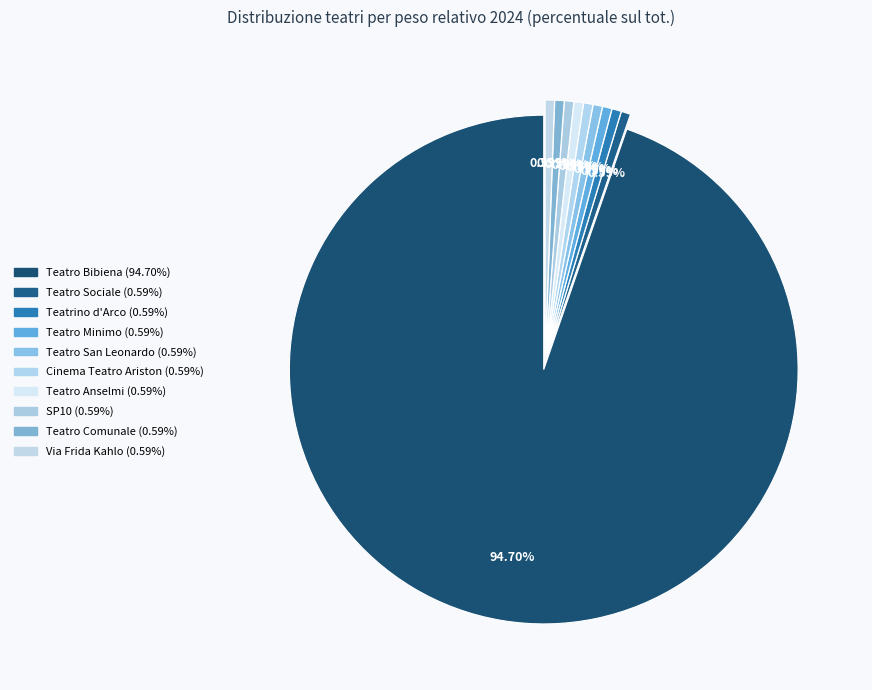

To the nearest percent, what is the difference between the Teatro Bibiena and Teatrino d'Arco slice percentages?

94%